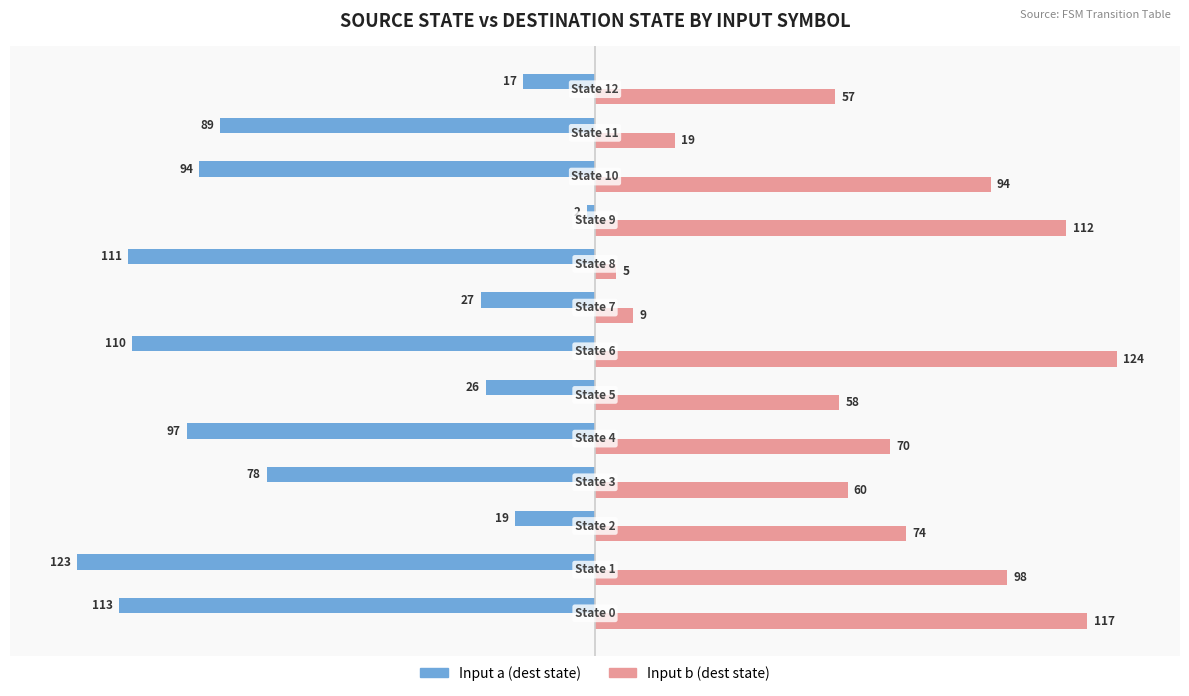

What is the maximum value shown in the chart?

124